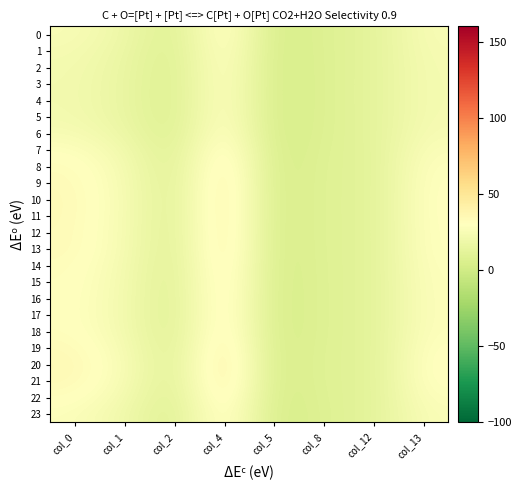

Which series has the largest total across all categories?

20